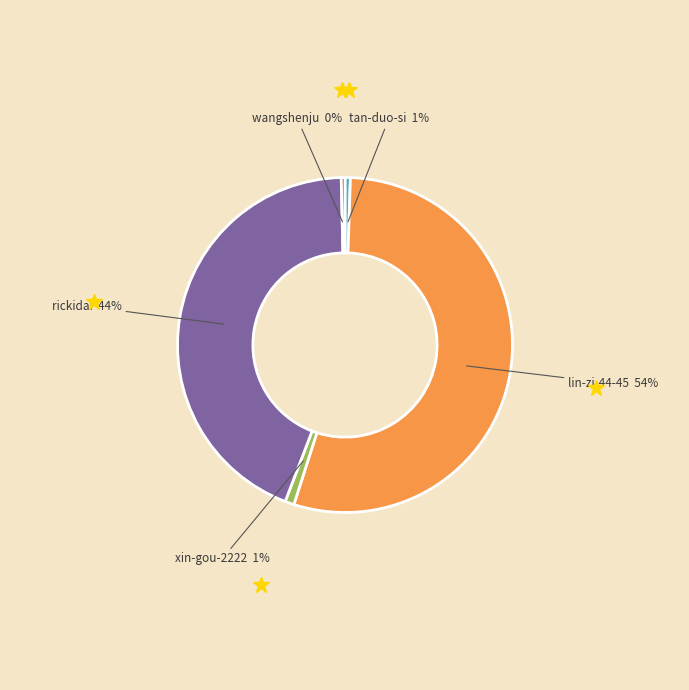

To the nearest percent, what percentage of the pie is tan-duo-si?

1%